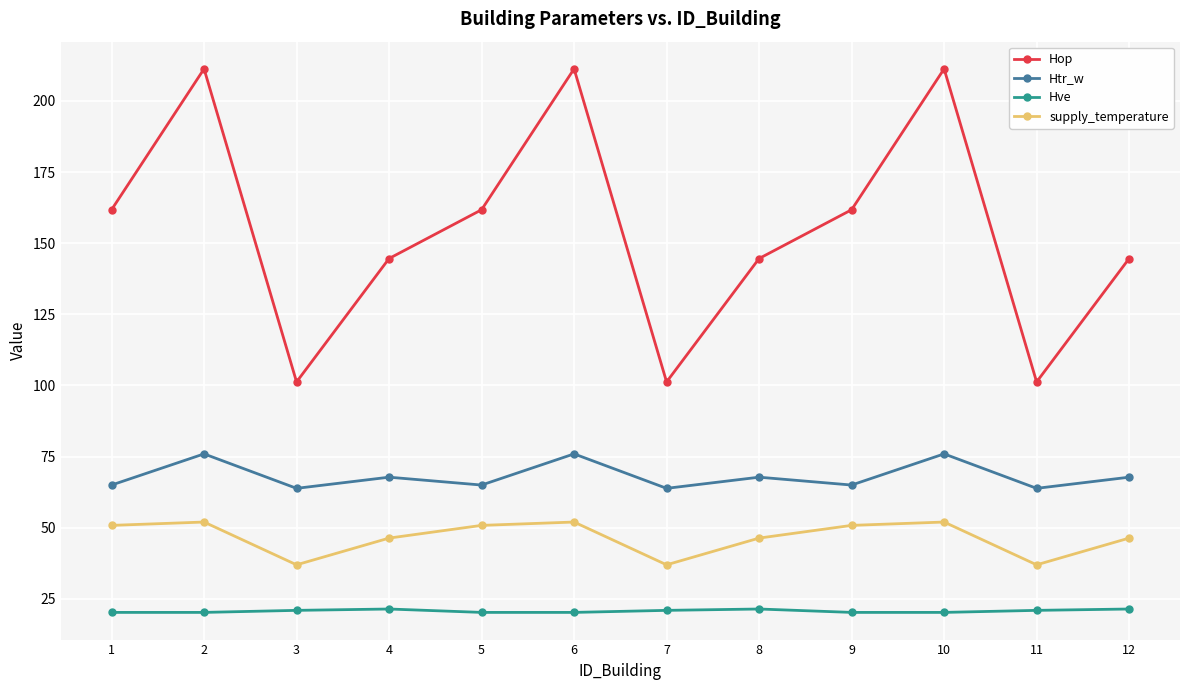

What is the difference between the second highest and second lowest values in the Htr_w series?

12.1